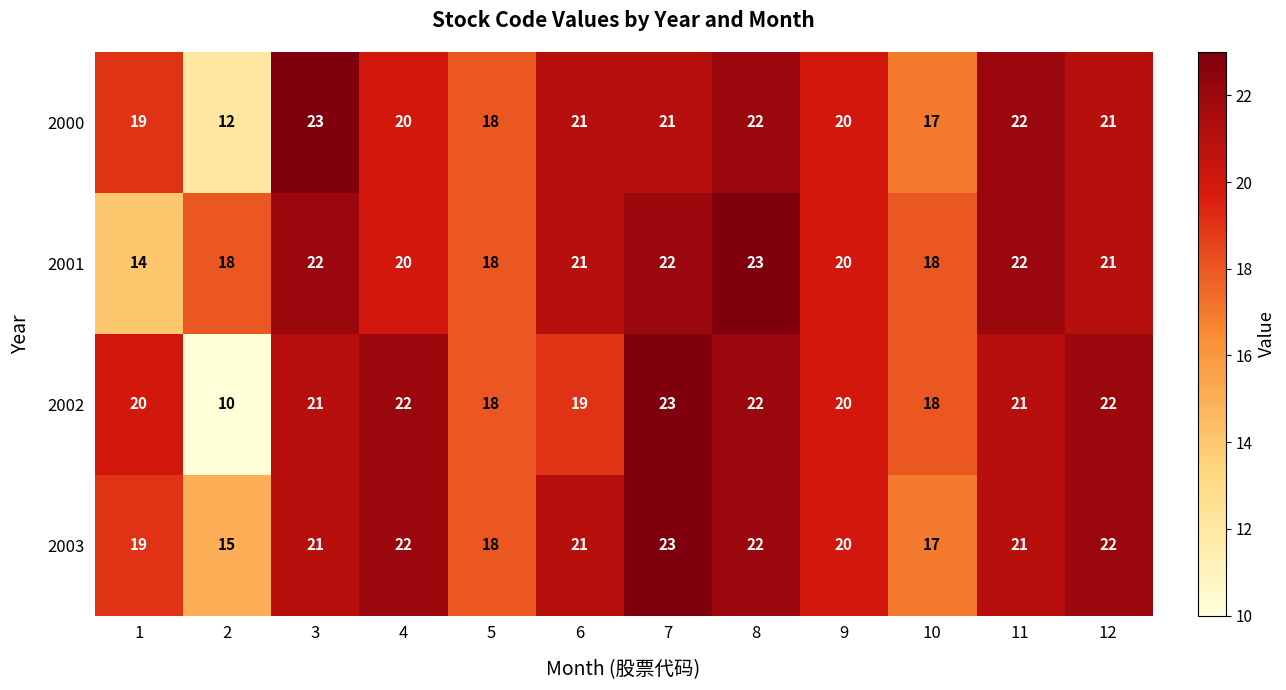

Which label corresponds to the smallest value in the chart?

2